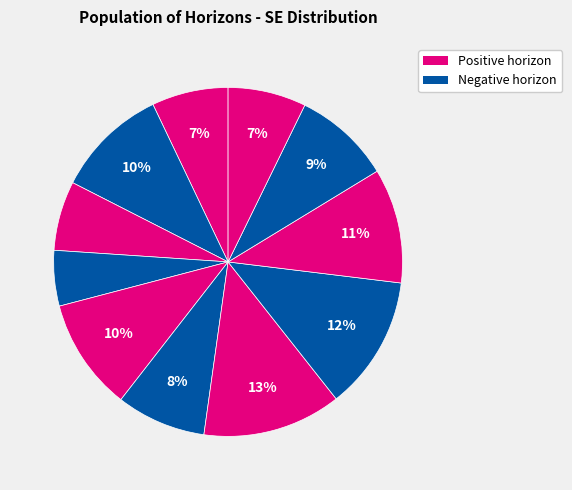

How many slices are in this pie chart?

11